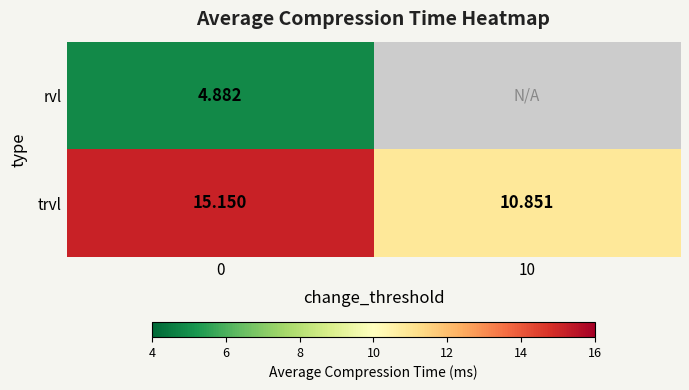

Rank the series at 0 from highest to lowest value.

trvl, rvl